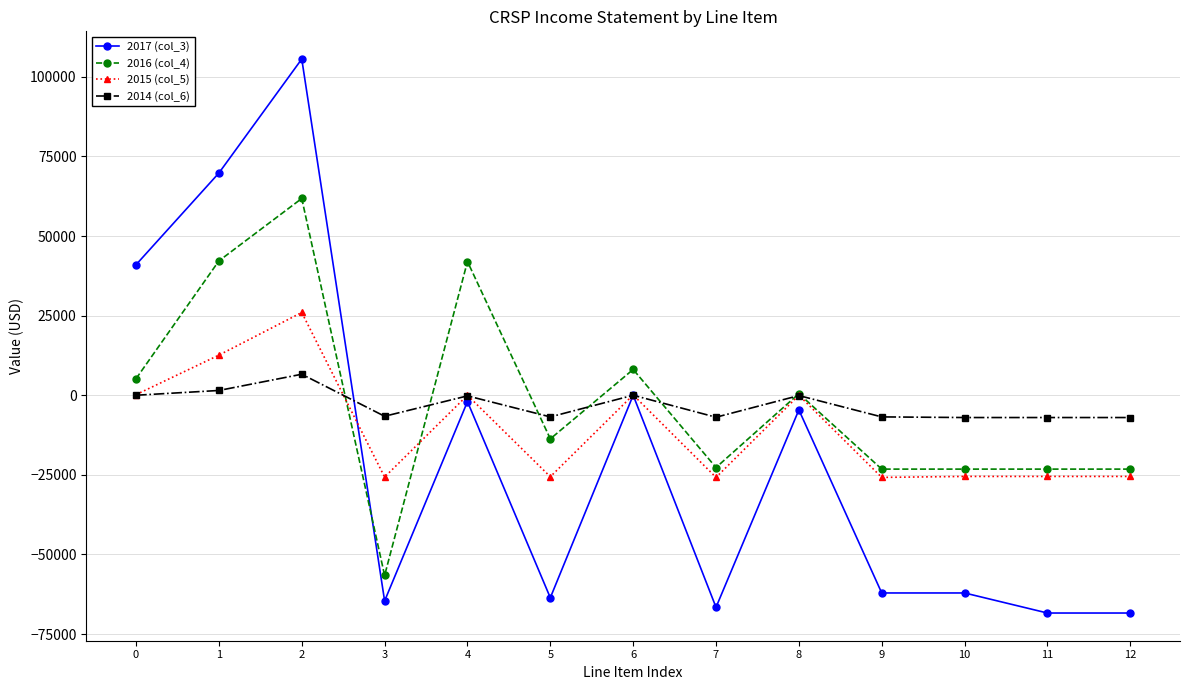

Which series has the largest range (max minus min)?

2017 (col_3)